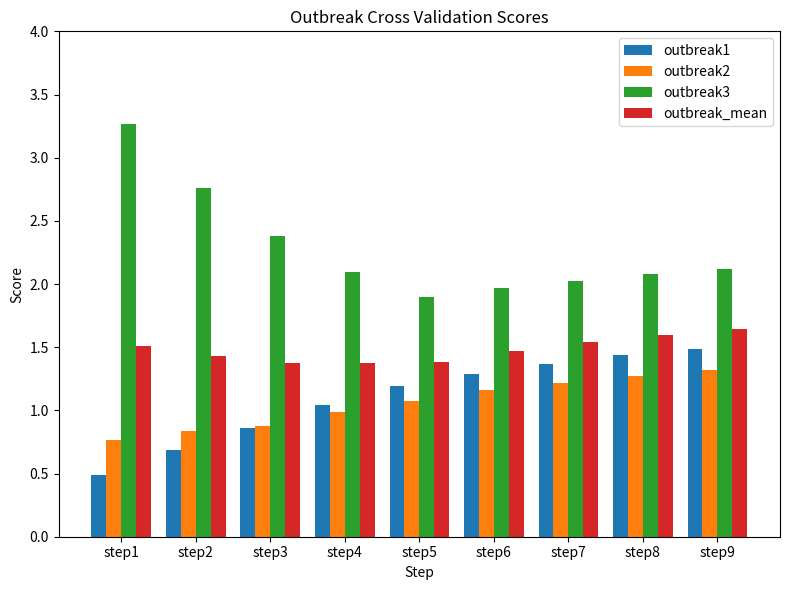

What is the smallest value displayed?

0.5